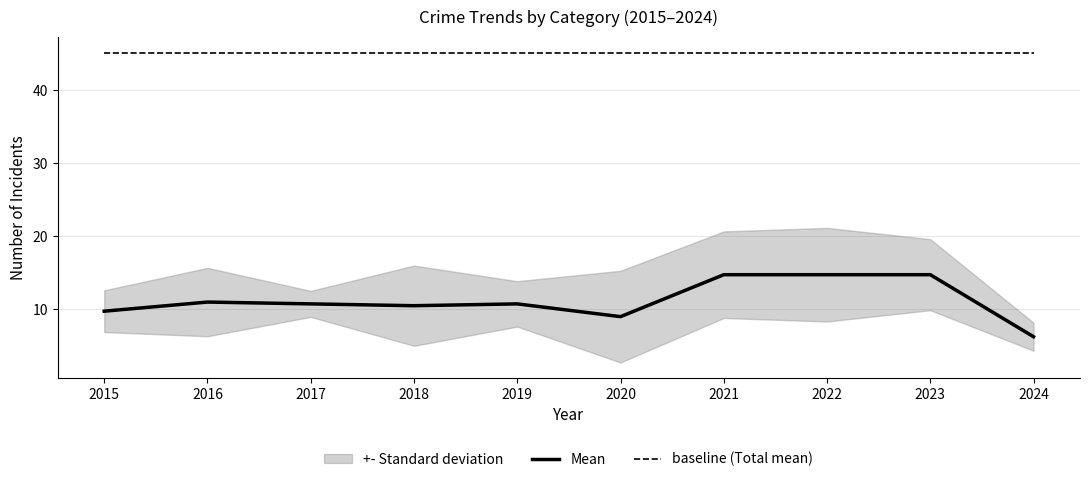

True or false: baseline (Total mean) and Mean intersect in this chart.

False